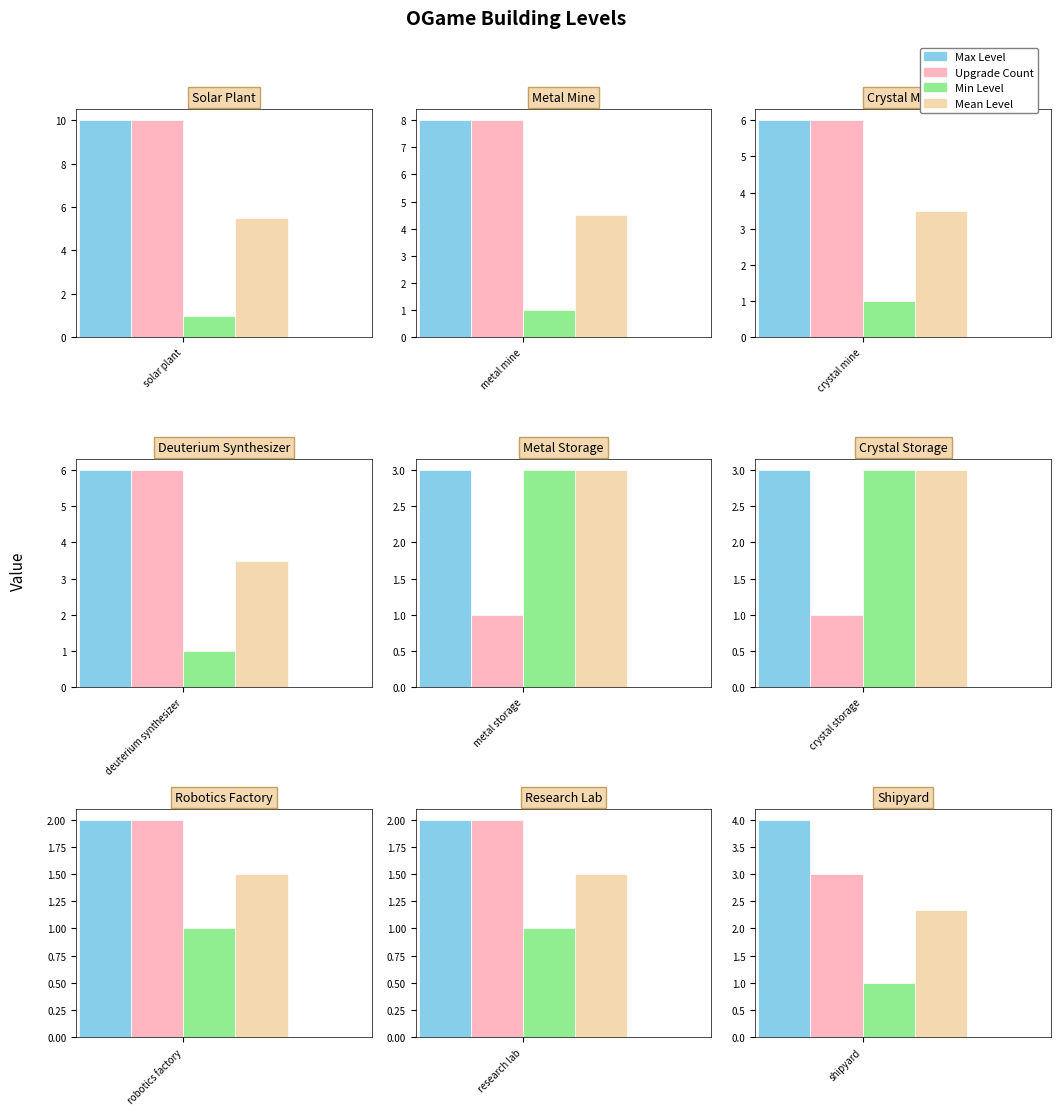

How many series are shown in this chart?

4